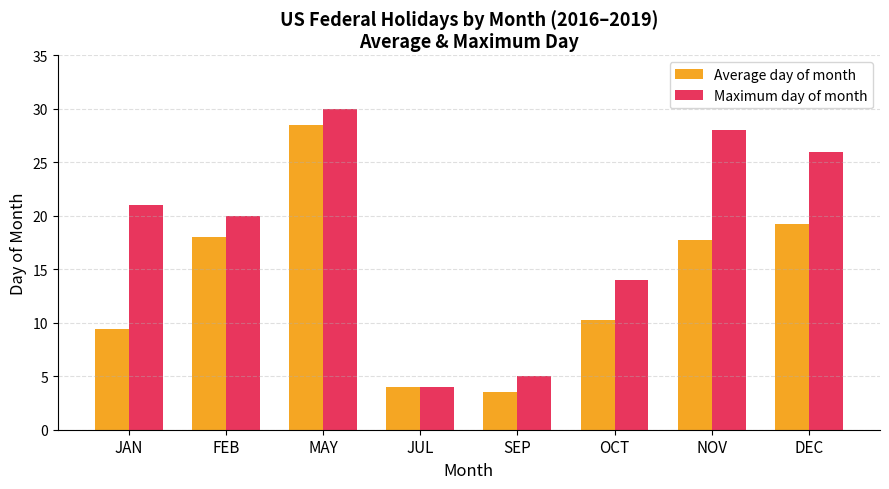

List the series in order of their peak value, lowest first.

Average day of month, Maximum day of month